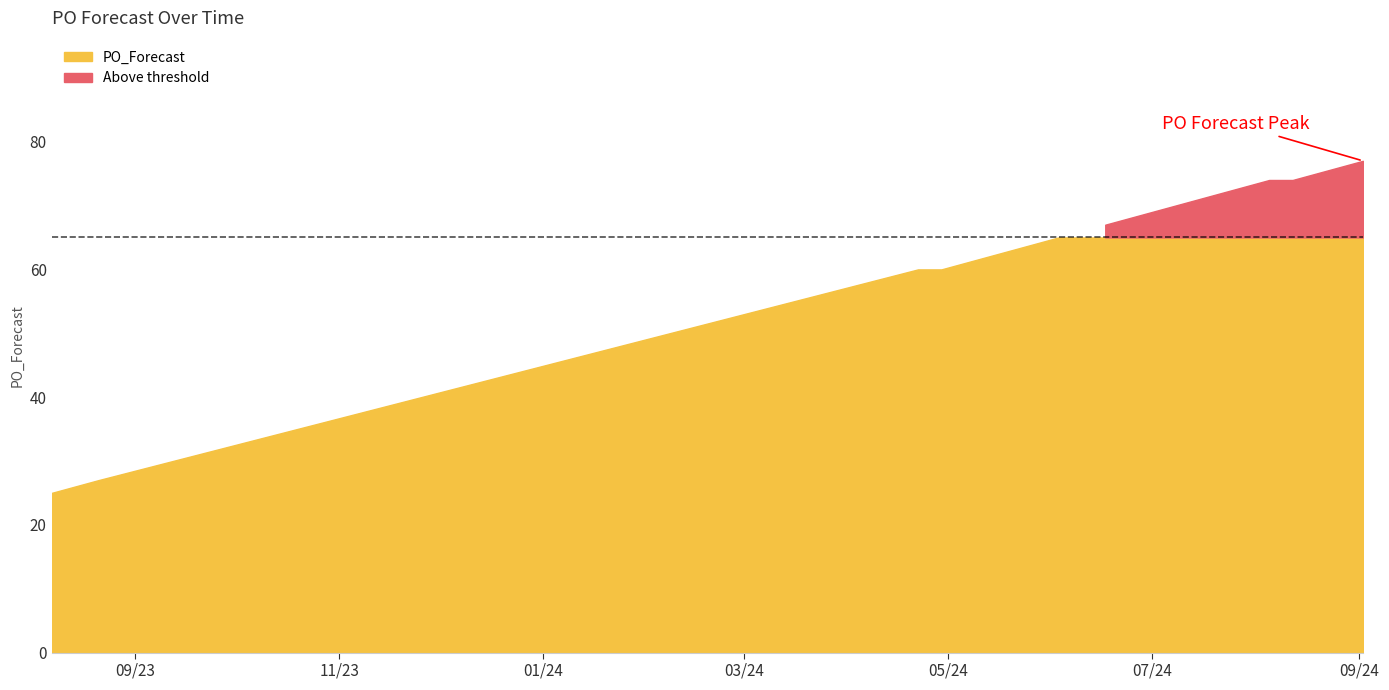

What is the sum of the values at 2024-08-05 and 2024-09-02?

151